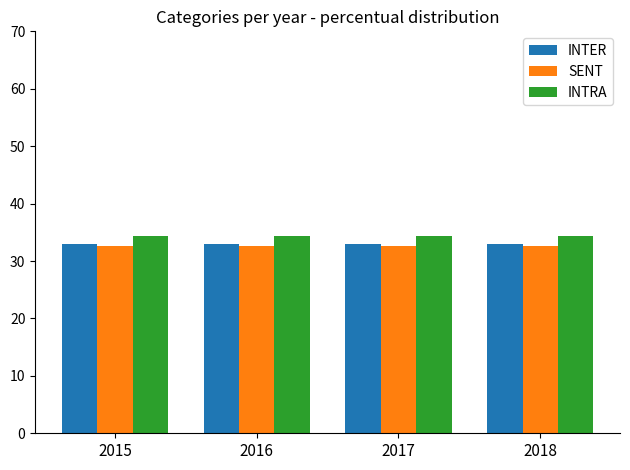

Is it true that INTRA equals 21.9 at 2016?

False